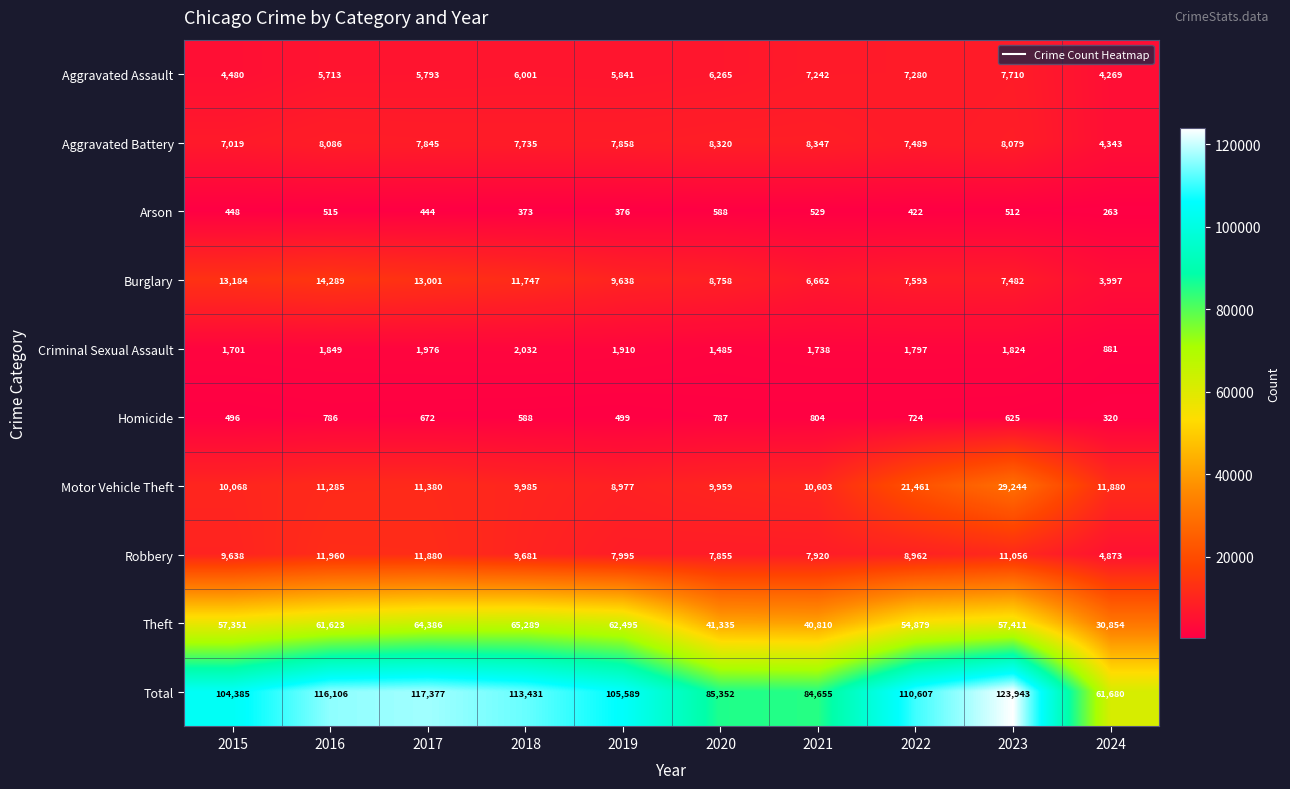

What is the spread (max minus min) of values at 2024?

61417